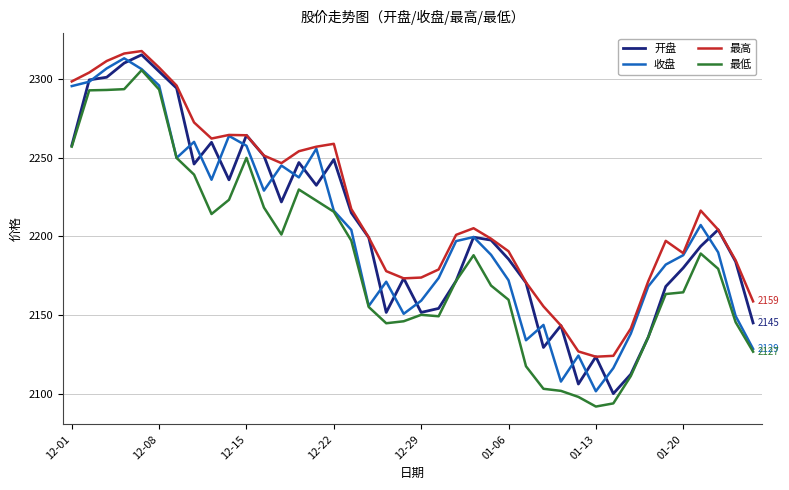

What is the greatest value displayed?

2317.7